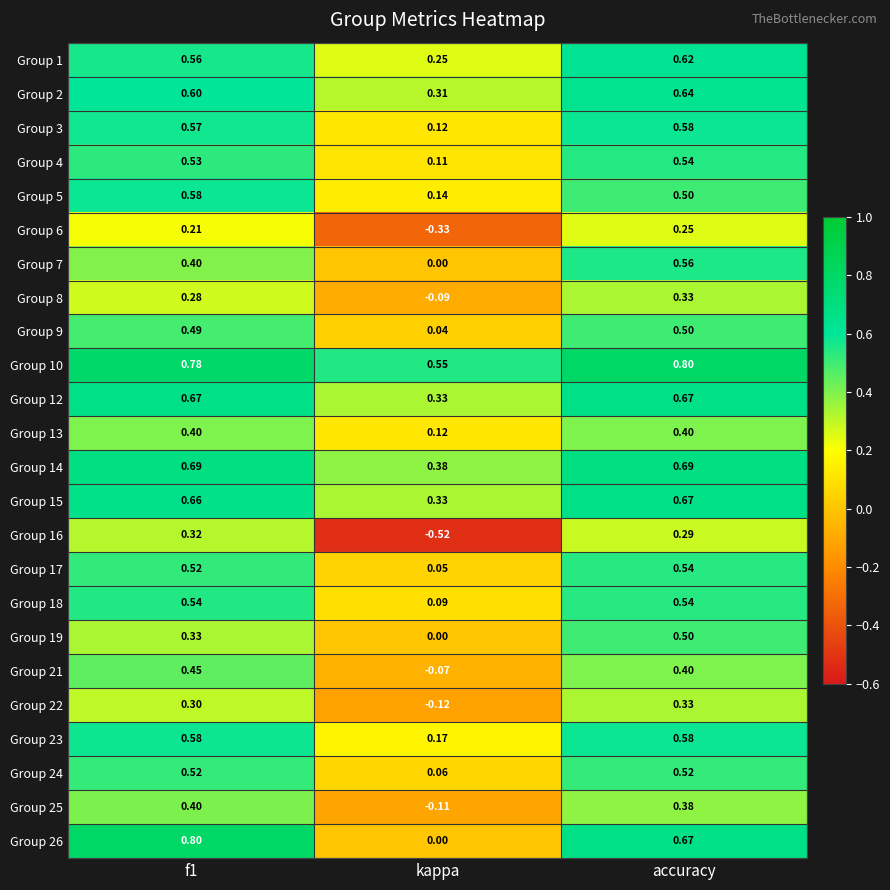

How many distinct data groups are displayed?

24